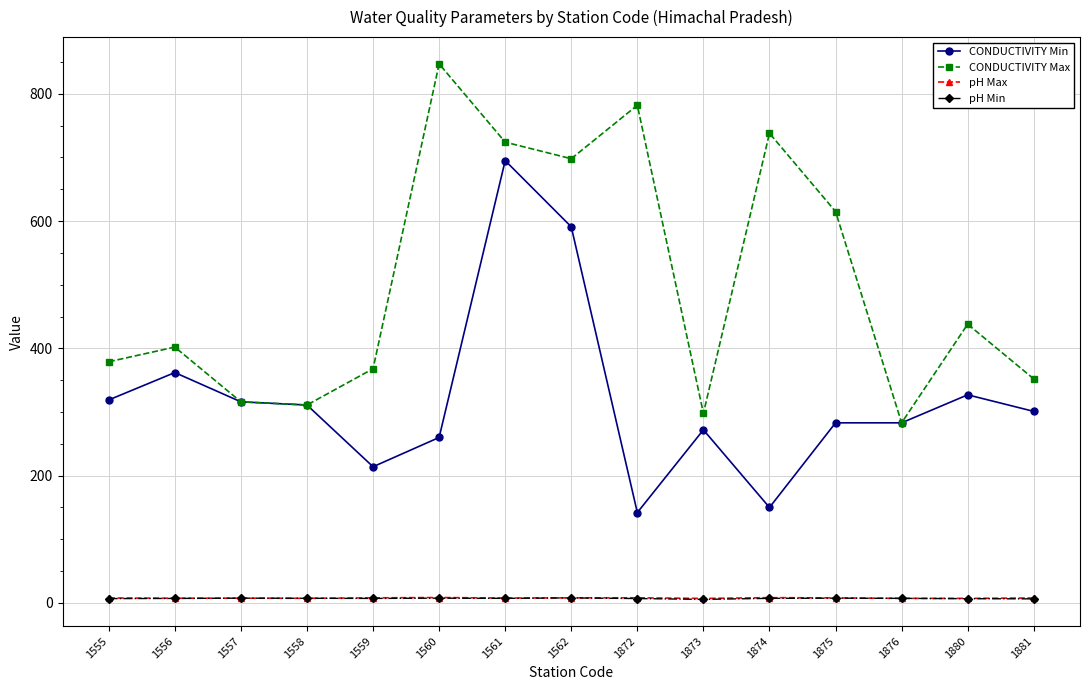

True or false: pH Max has more than 1 interior local peaks.

True